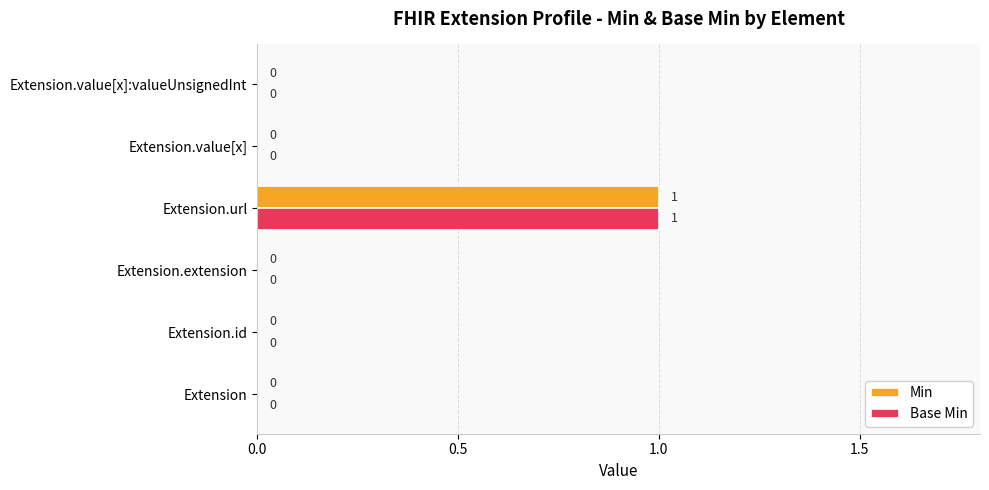

Which category has the highest value in the Min series?

Extension.url